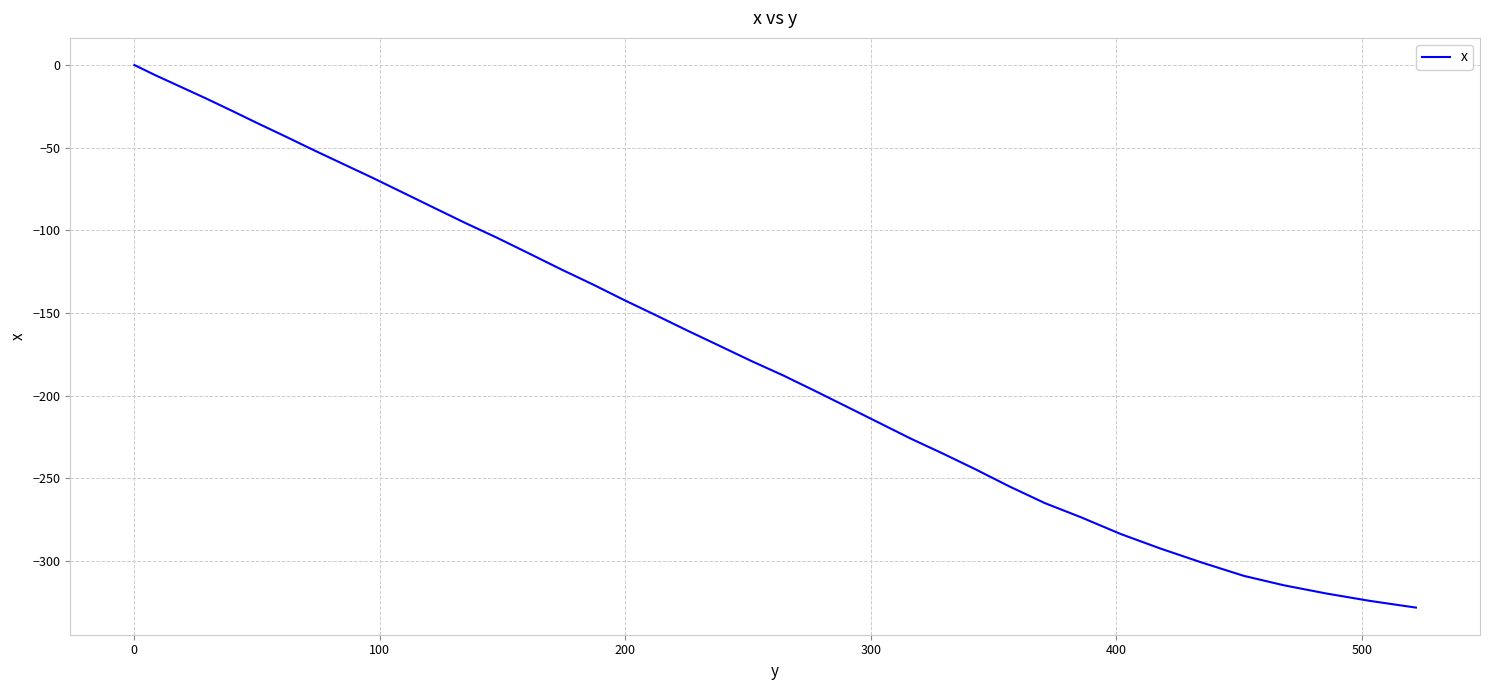

What is the minimum value shown in the chart?

-328.3